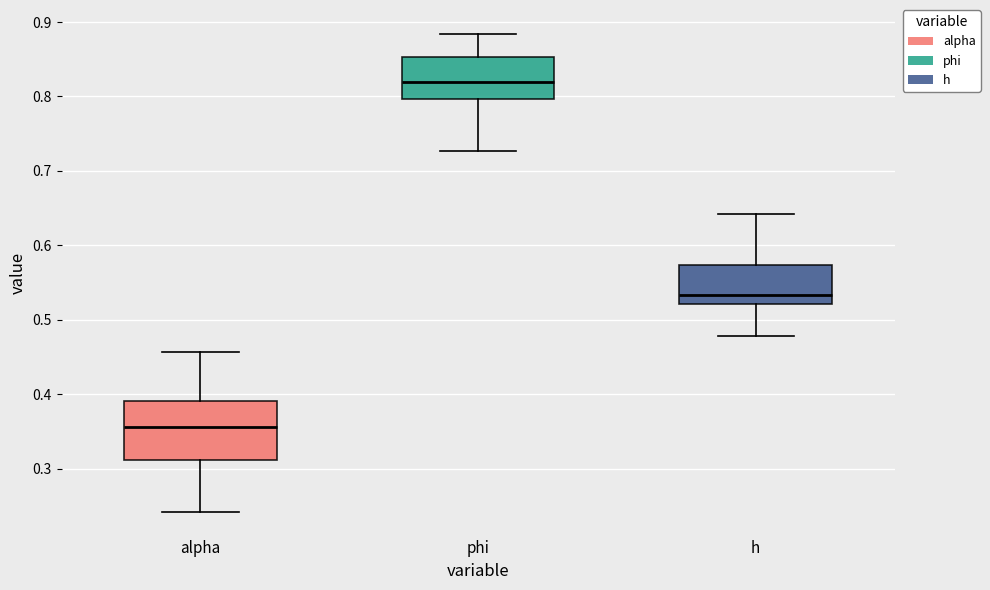

Reading left to right, transcribe this box plot: for each box, give where its median line is, the range the box spans, and where its two whiskers end, as read against the y-axis. The values are not printed on the chart, so give them approximately, as read against the axis.

alpha: median 0.36, box 0.31 to 0.39, whiskers 0.24 to 0.46
phi: median 0.82, box 0.80 to 0.85, whiskers 0.73 to 0.88
h: median 0.53, box 0.52 to 0.57, whiskers 0.48 to 0.64